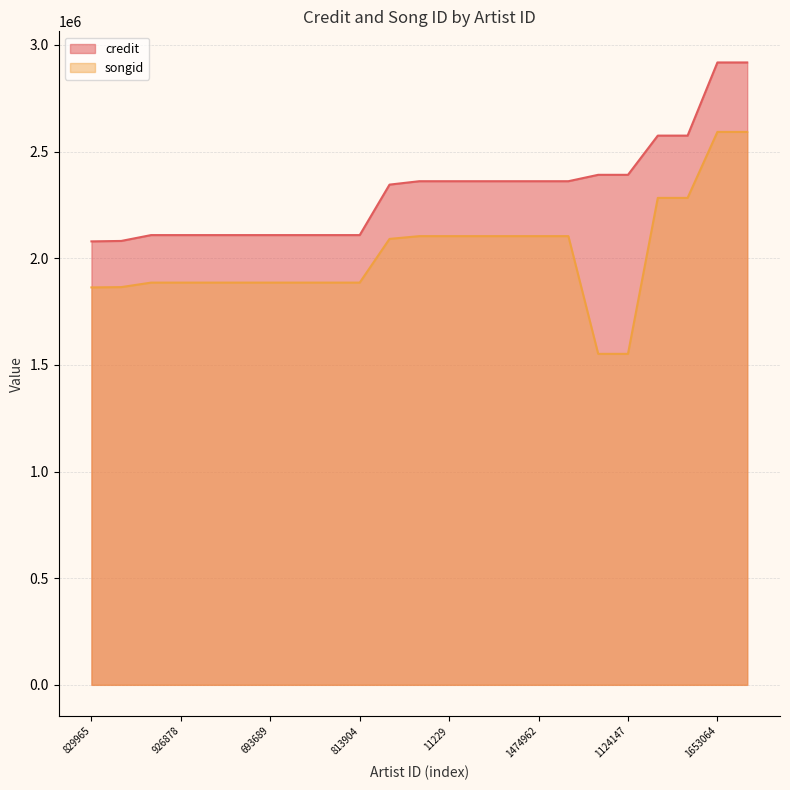

How many values in the credit series exceed 2361244?

10